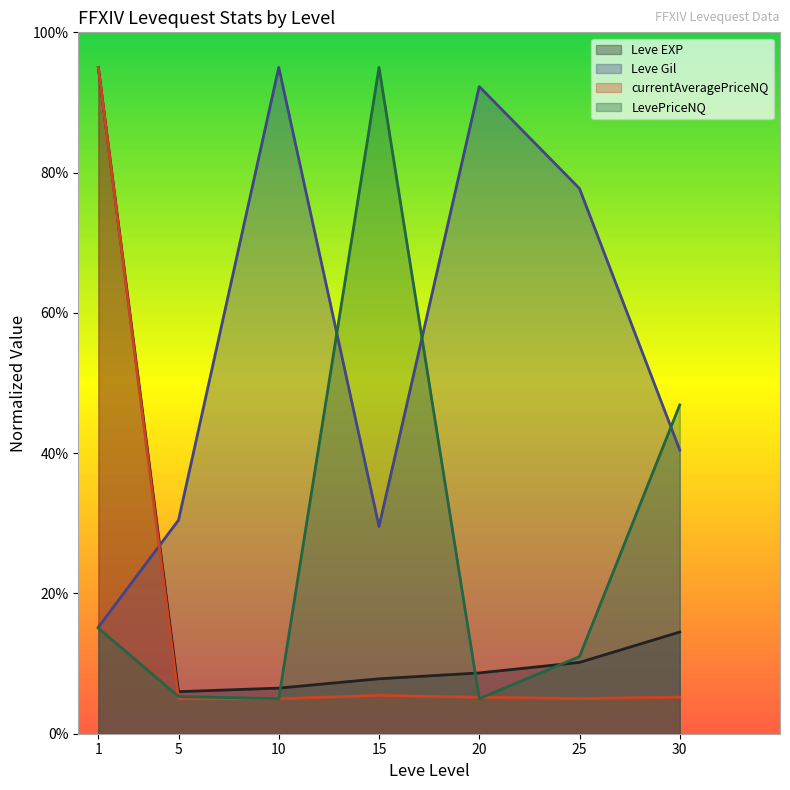

What is the value of the Leve EXP point at the 1st from the left?

95.0